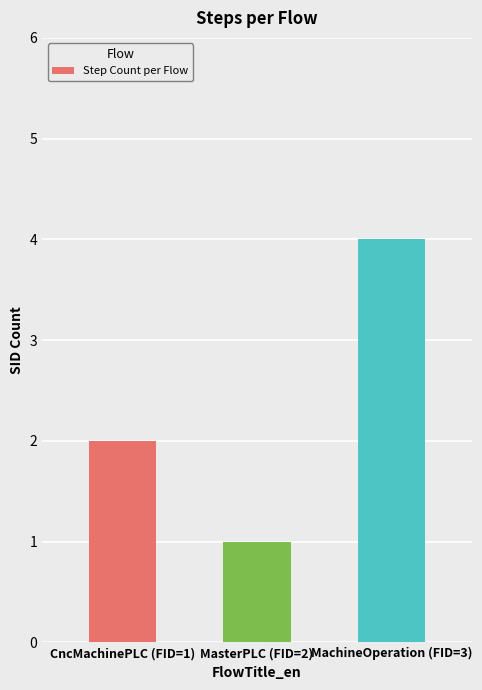

Which category has the lowest value across all series?

MasterPLC (FID=2)